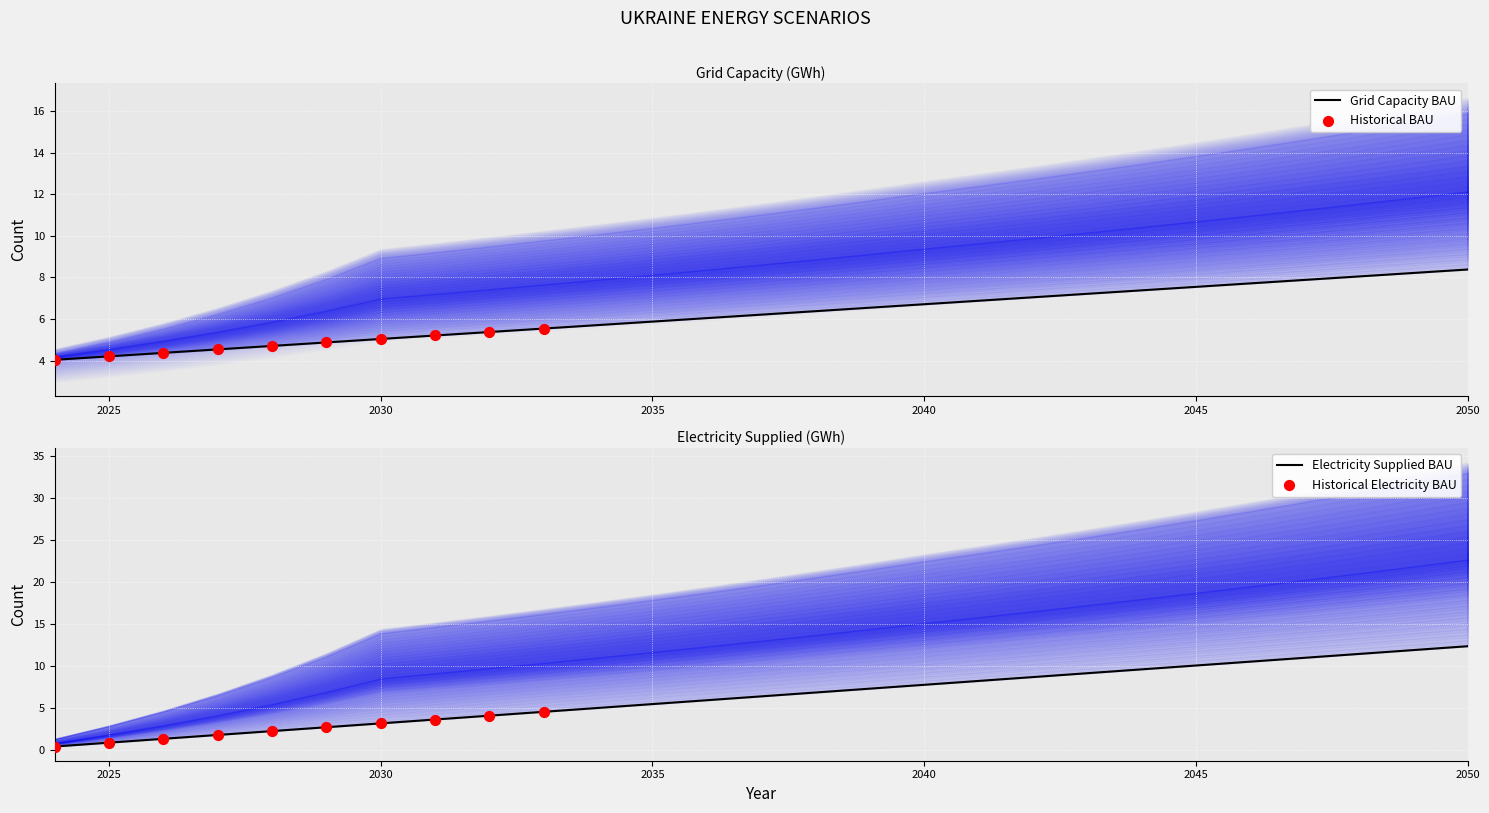

What is the total value across all series at 2029?

7.6